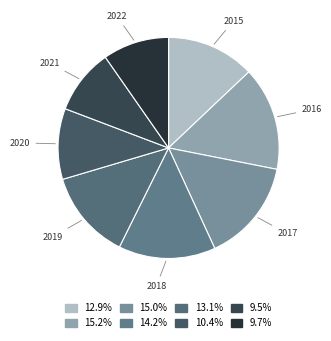

Do 2020 and 2015 together represent more than half of the pie?

No